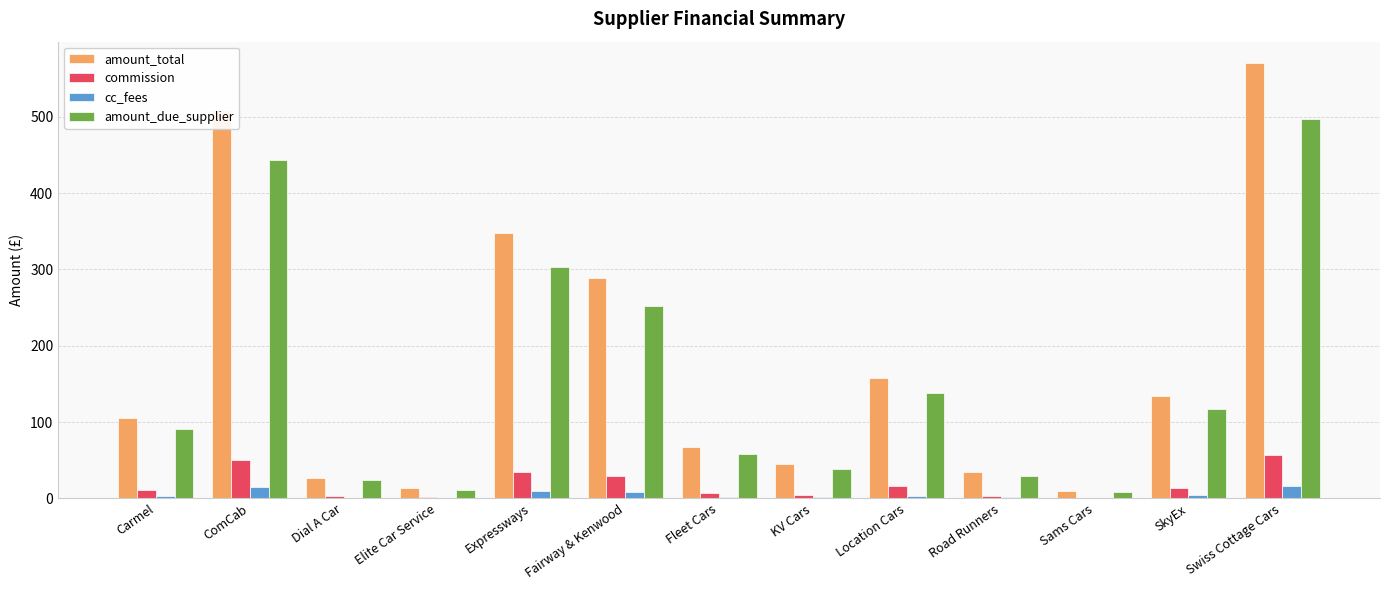

What is the greatest value displayed?

569.8